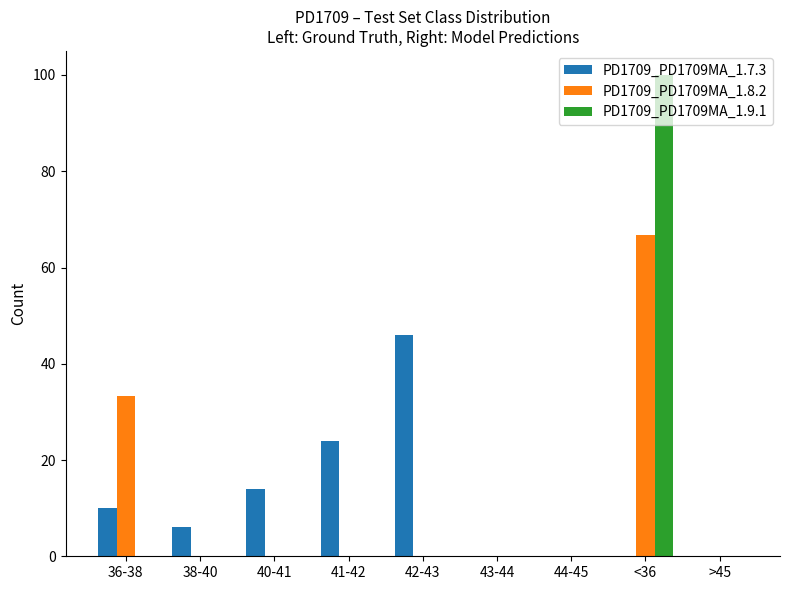

How many groups of bars are there?

9